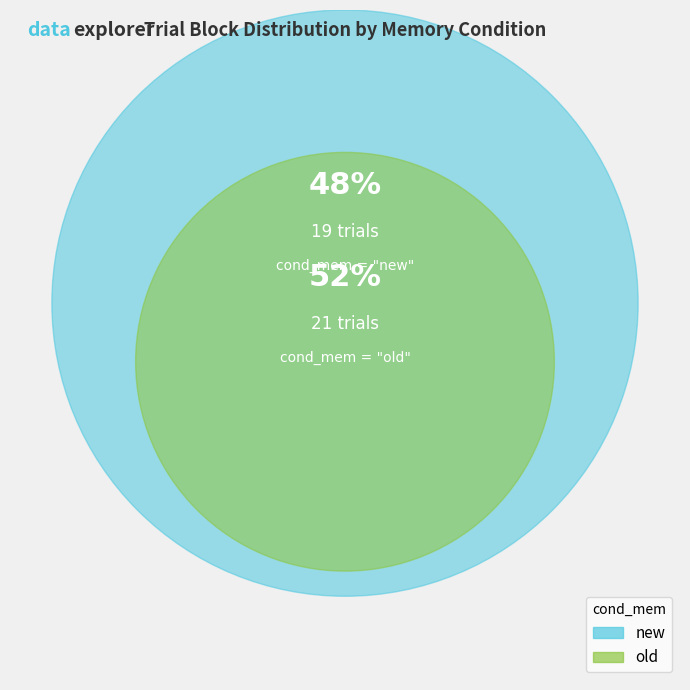

Is there any slice that represents more than half of the pie?

Yes